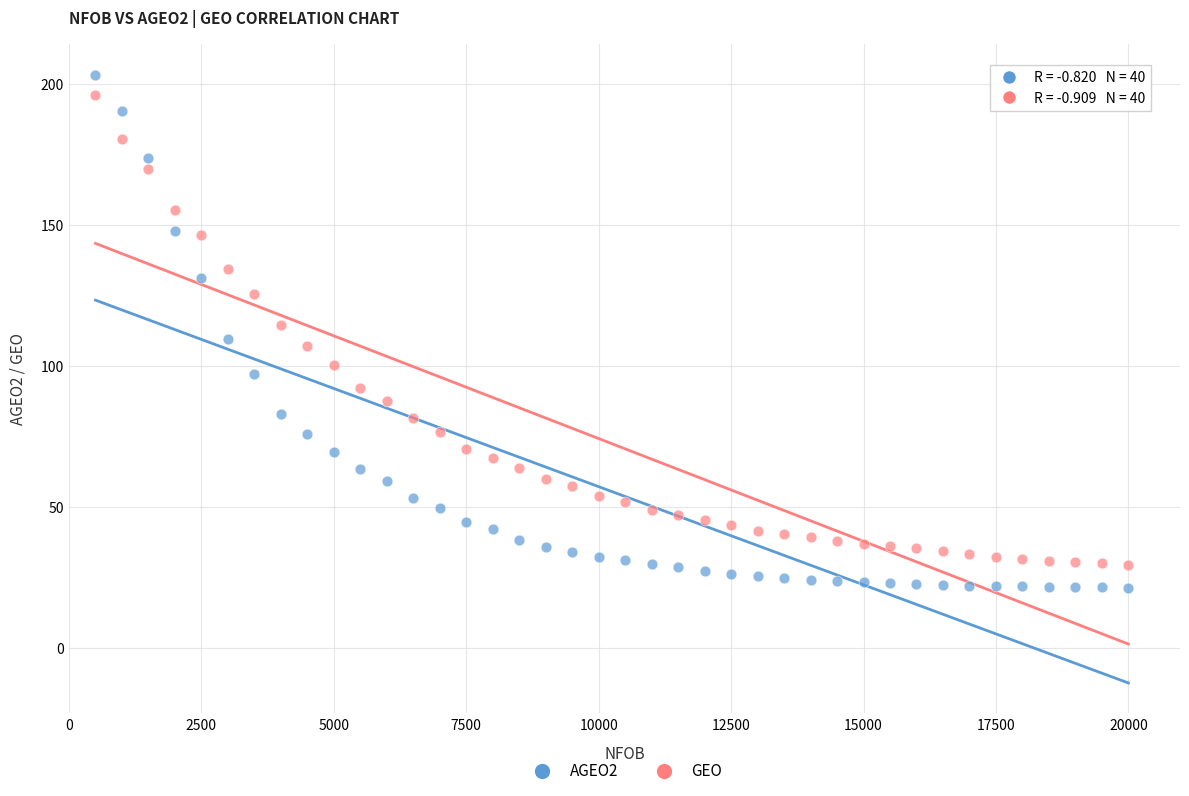

Across all data points, what is the range of Y values (max minus min)?

181.9